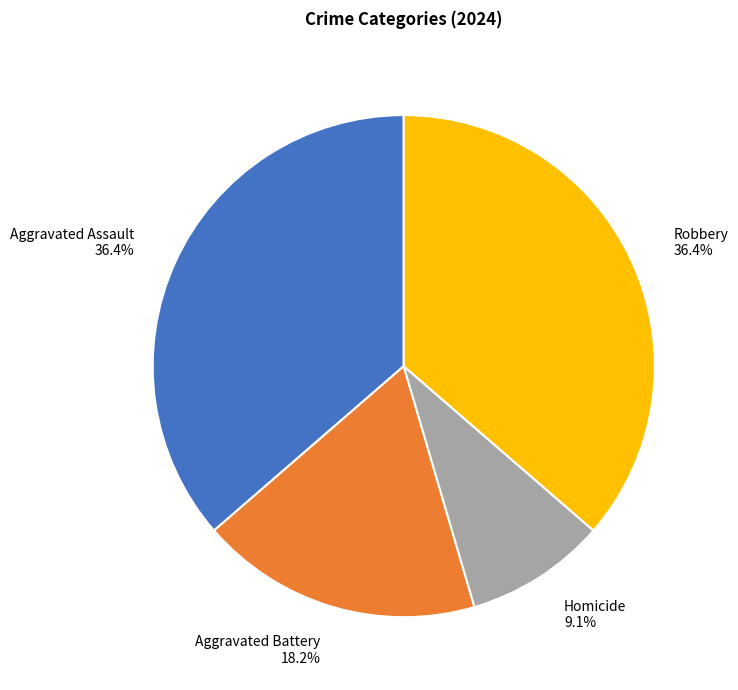

What percentage is the Aggravated Battery slice, to the nearest percent?

18%